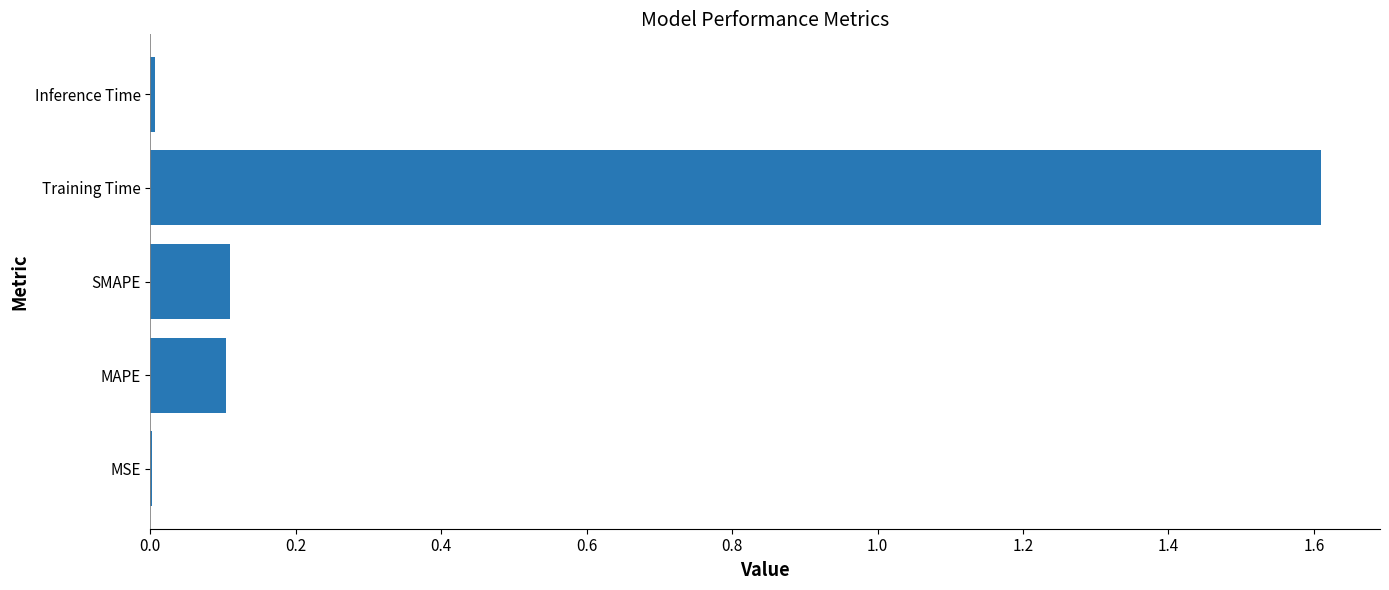

What is the average value?

0.4